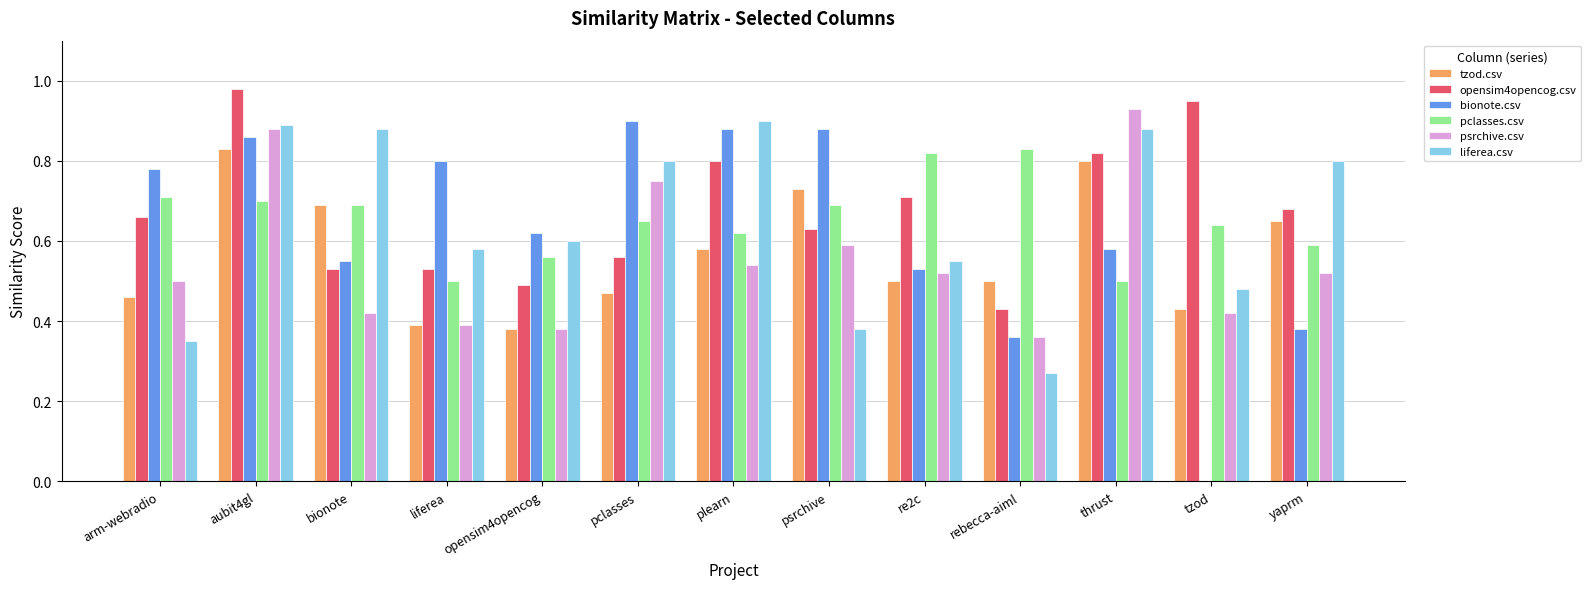

What is the sum of all pclasses.csv values?

8.5